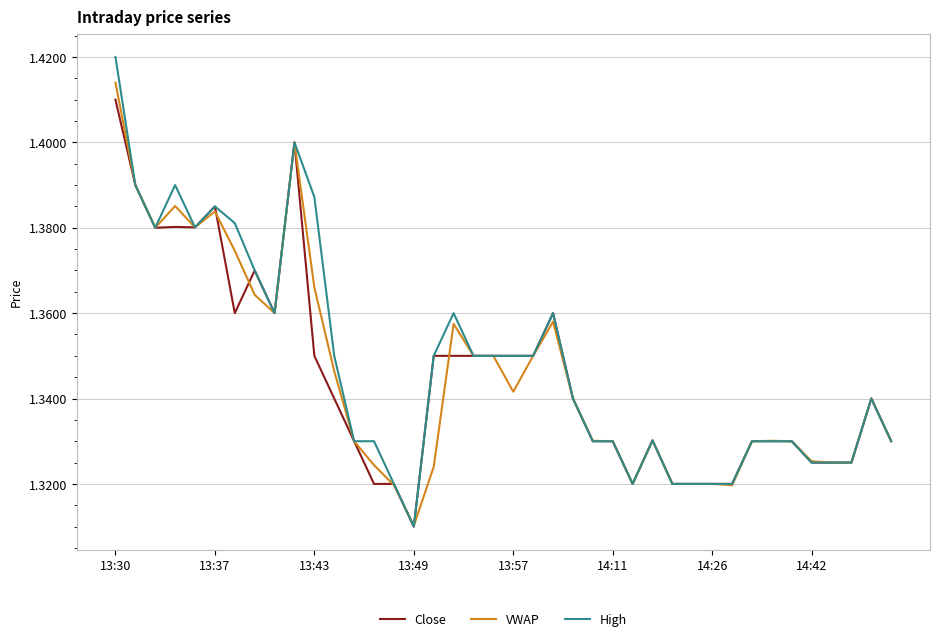

Which series has the widest spread of values?

High